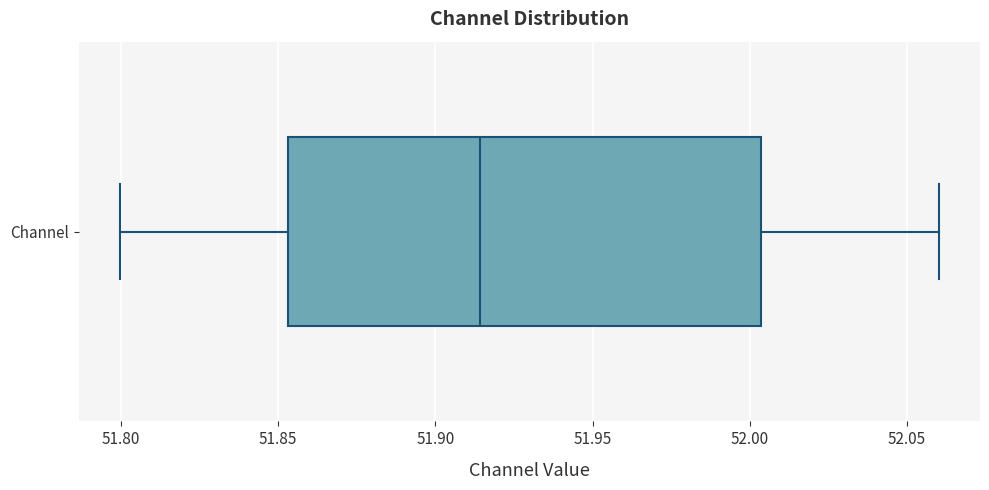

Where is the left edge of the box for Channel on the x-axis? The values are not printed on the chart, so give them approximately, as read against the axis.

51.855